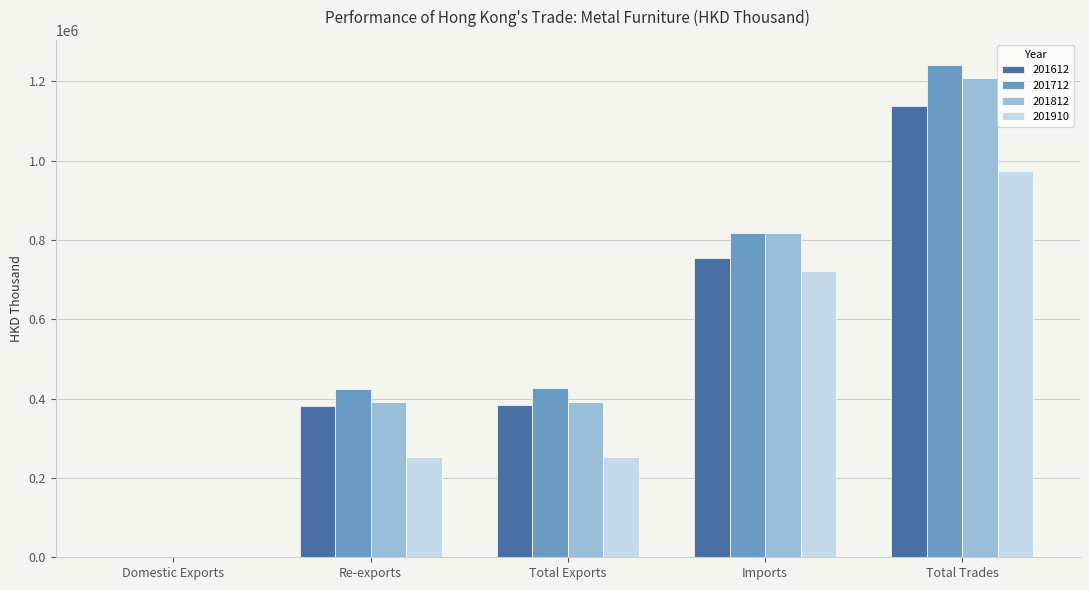

Are the bars horizontal?

No